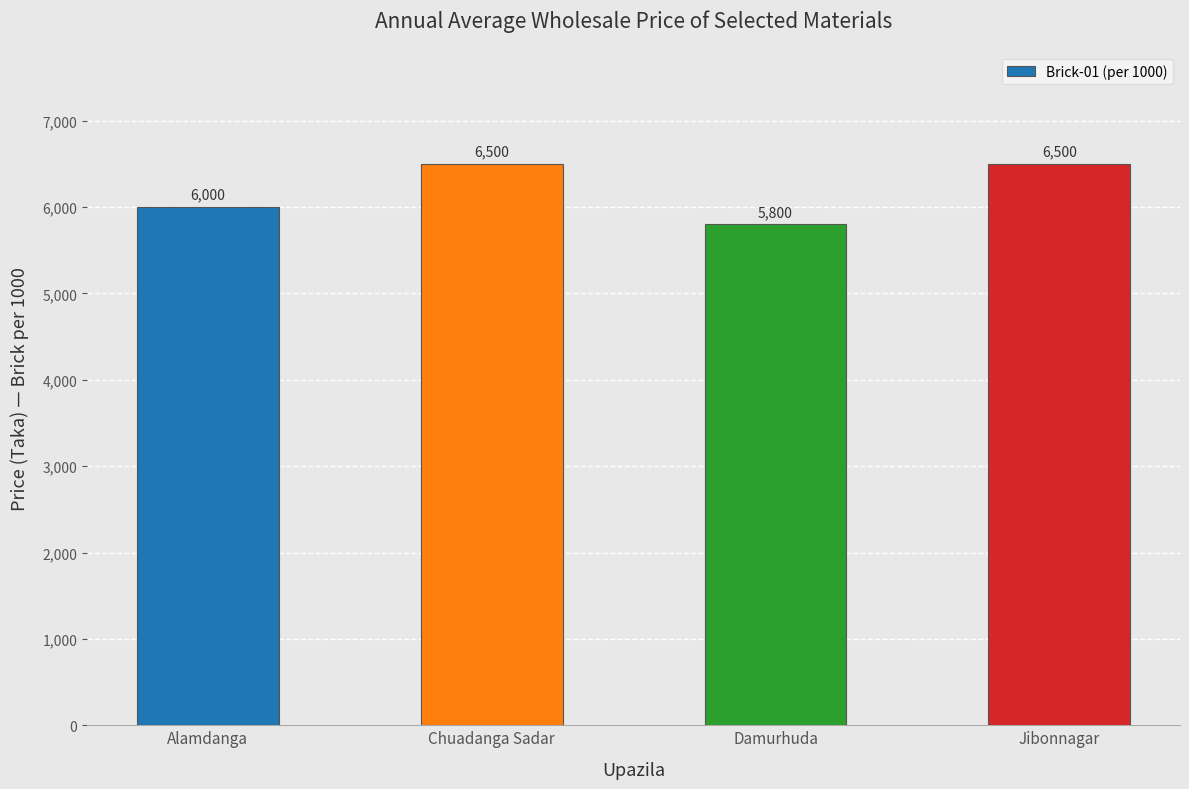

What value does the data have at Chuadanga Sadar, to the nearest 50?

6500